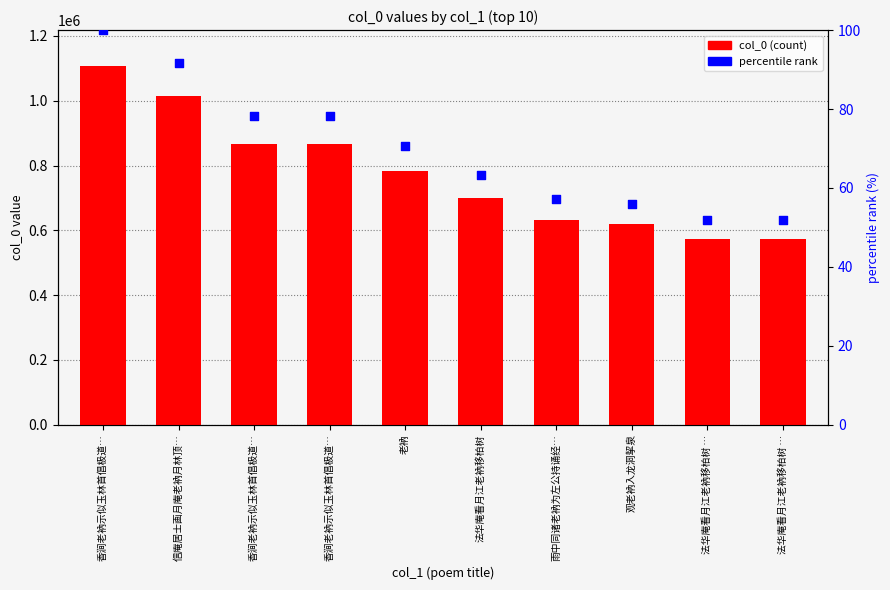

At which category is the sum across all series the highest?

香涧老衲示似玉林首倡极道…